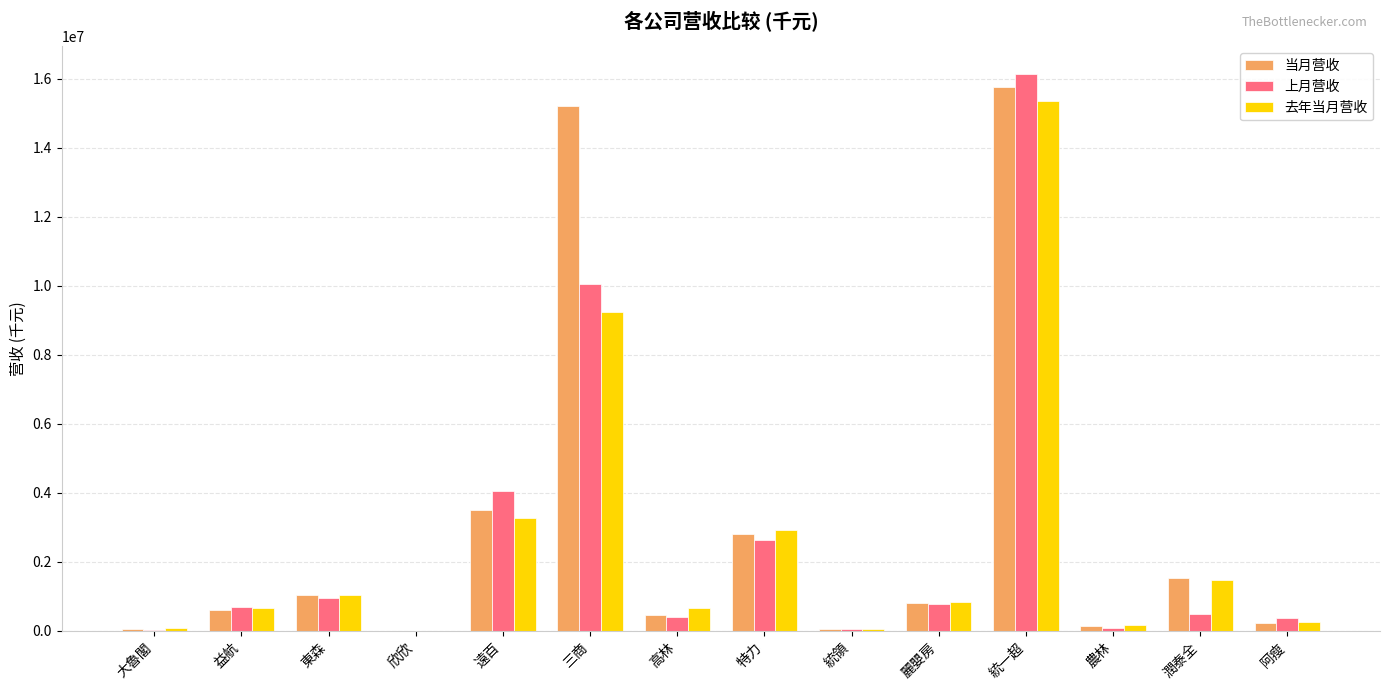

Which series changed the most between 統領 and 麗嬰房?

去年当月营收